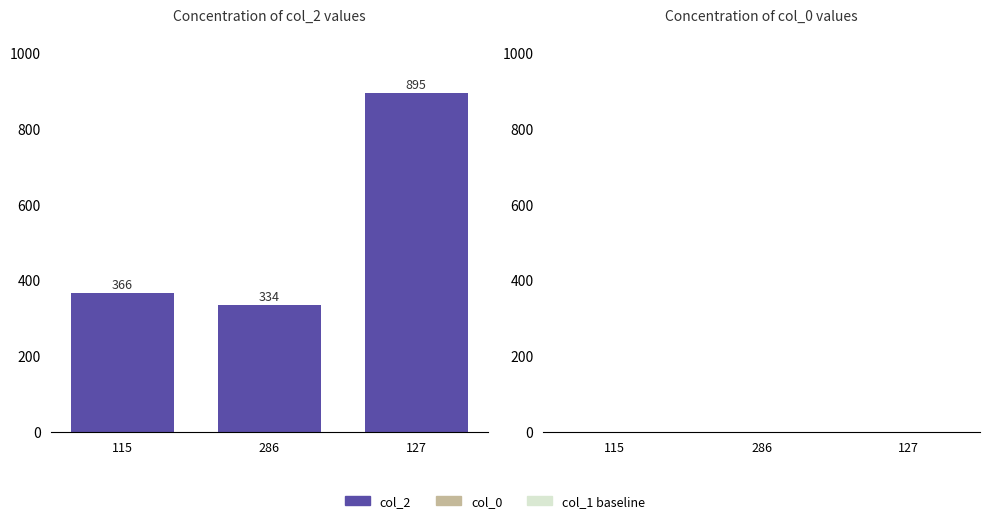

How many bars are there in total?

3